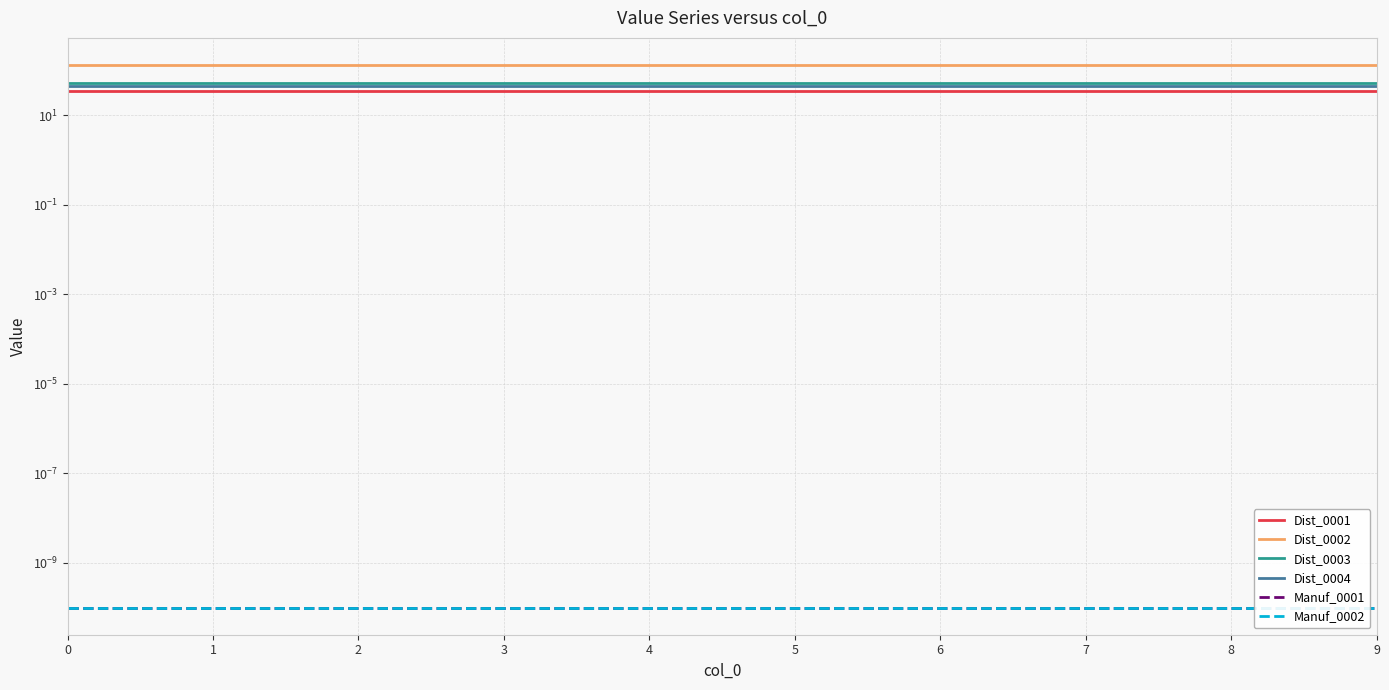

Which has a higher value, 7 or 1?

7